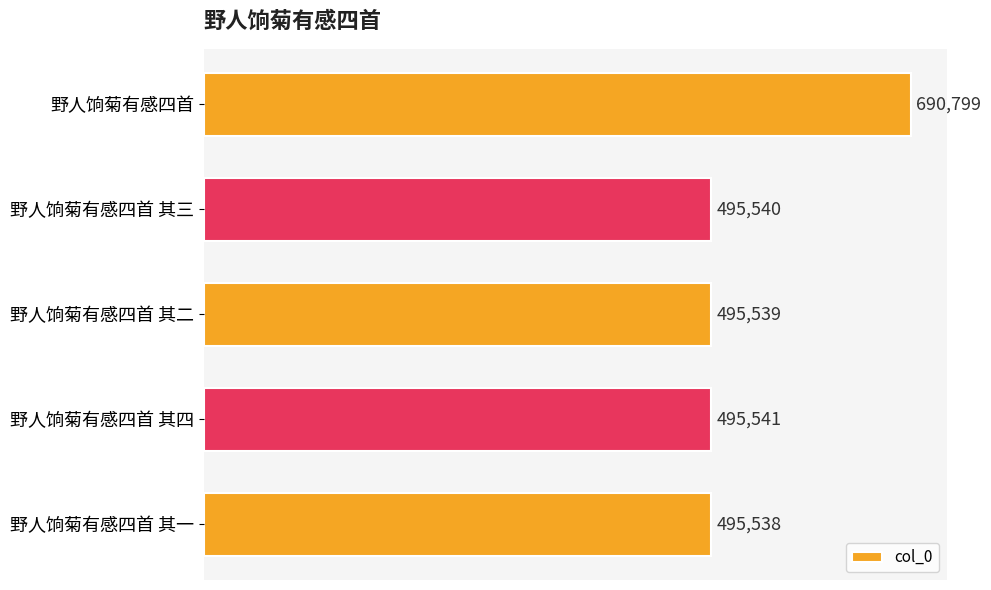

Count the number of categories in the chart.

5